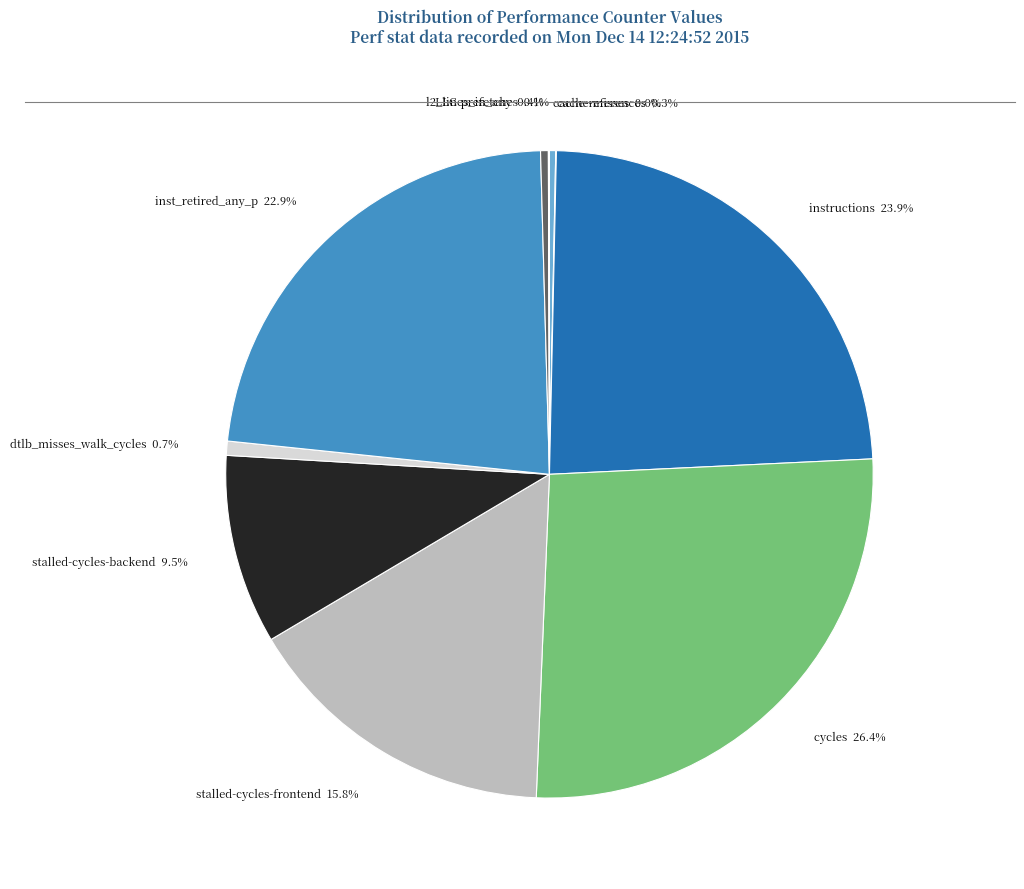

What is the largest slice in the pie chart?

cycles